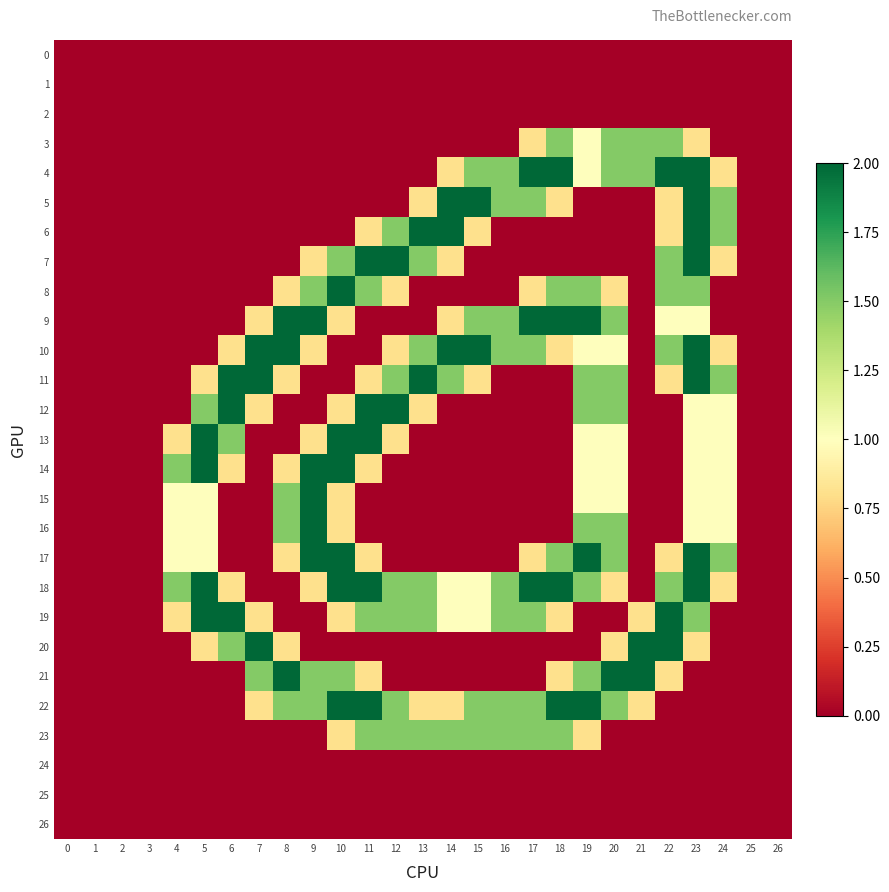

Rank the series by their maximum value, from lowest to highest.

0, 1, 2, 24, 25, 26, 3, 23, 4, 5, 6, 7, 8, 9, 10, 11, 12, 13, 14, 15, 16, 17, 18, 19, 20, 21, 22